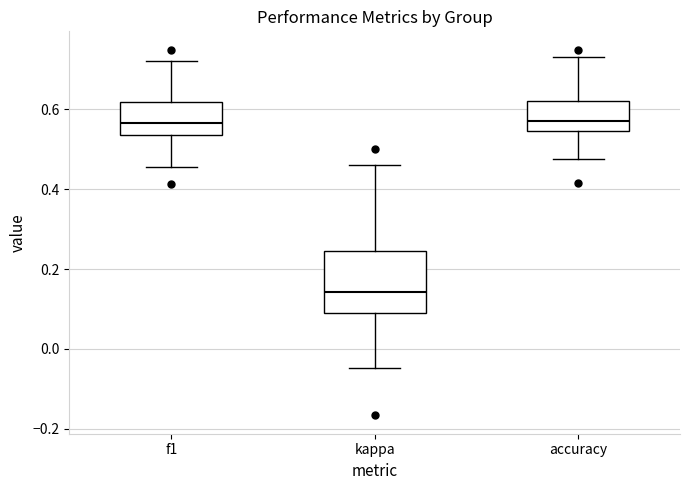

Reading left to right, read every box against the y-axis: the position of its median line, the range the box covers, and the ends of its whiskers. The values are not printed on the chart, so give them approximately, as read against the axis.

f1: median 0.56, box 0.54 to 0.62, whiskers 0.46 to 0.72
kappa: median 0.14, box 0.10 to 0.24, whiskers -0.04 to 0.46
accuracy: median 0.58, box 0.54 to 0.62, whiskers 0.48 to 0.74